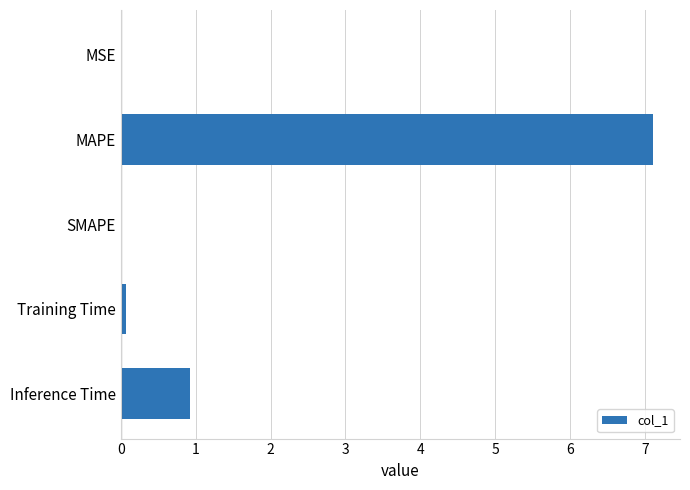

True or false: the data shows 0.0 at MSE.

True